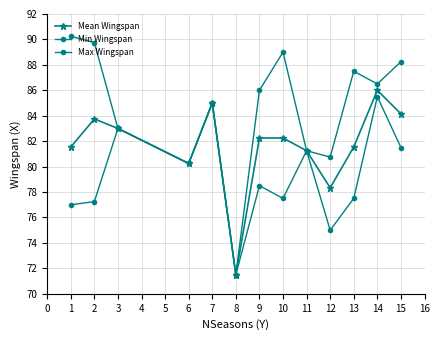

How many lines are shown in the chart?

3